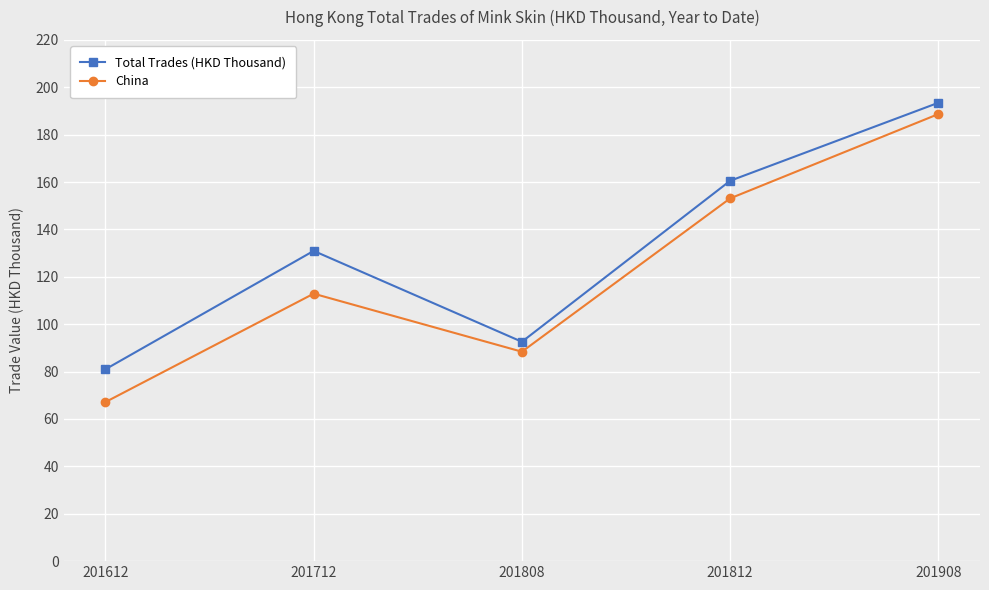

At how many categories does at least one series exceed 75?

5